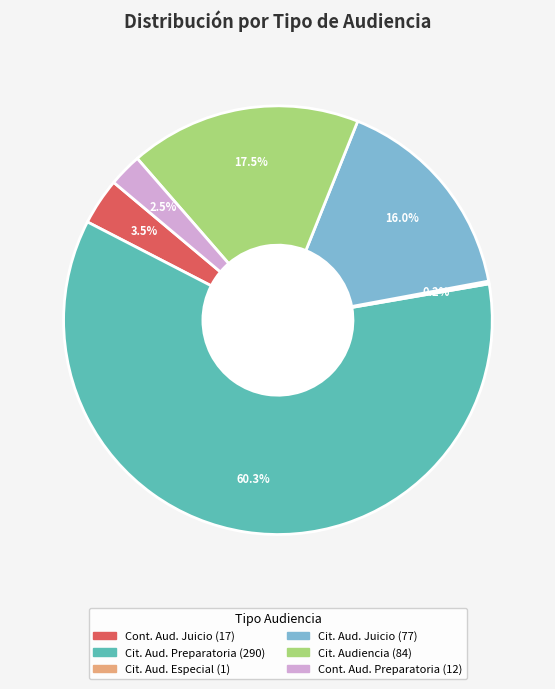

Is there a majority slice in this chart?

Yes